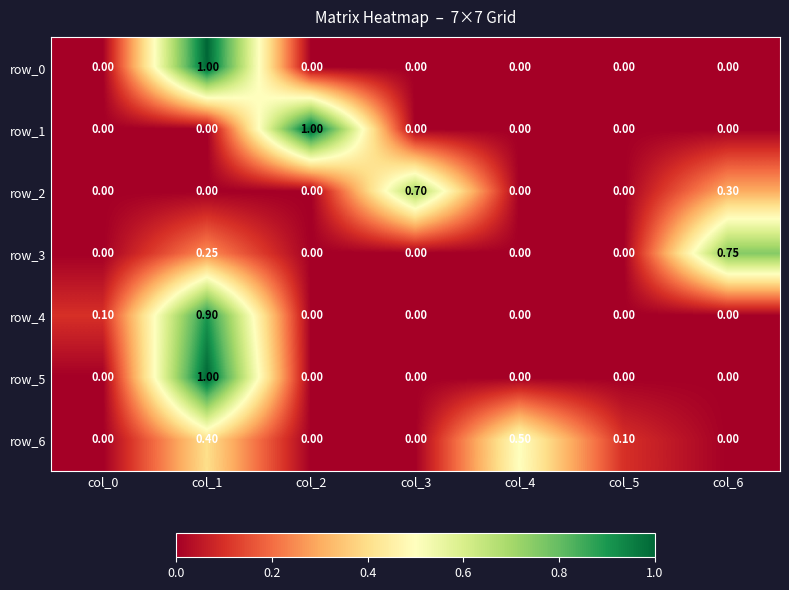

Is the value of row_1 at col_2 greater than the value of row_0 at col_4?

Yes